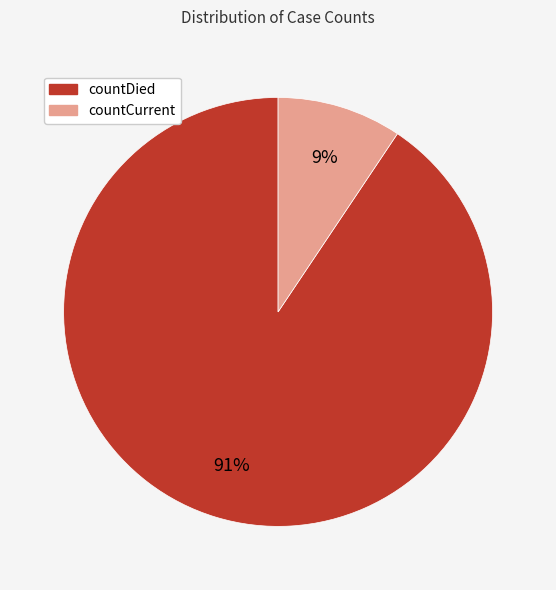

Is there any slice that represents more than half of the pie?

Yes